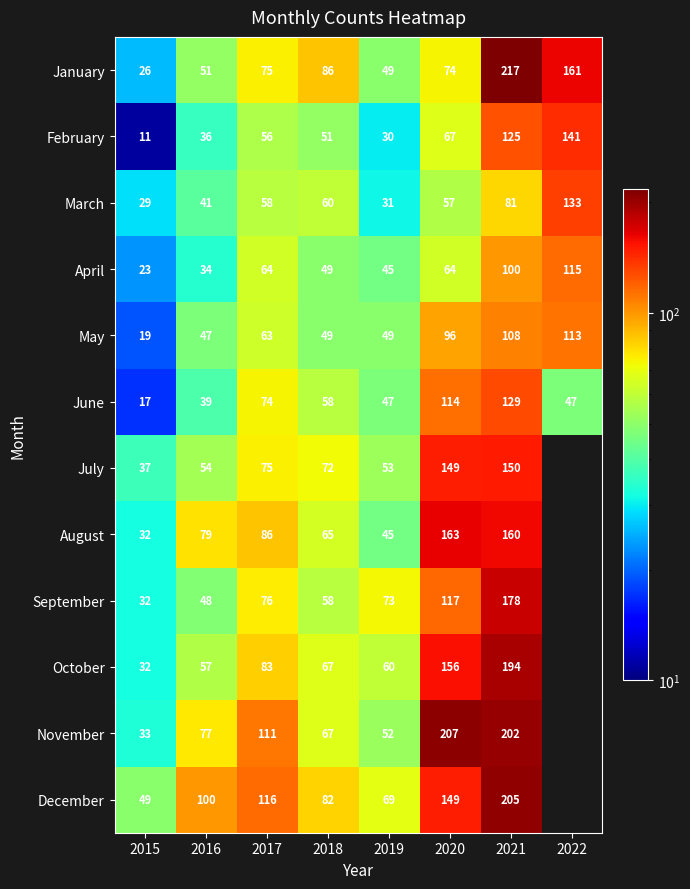

Which category has the highest value in the April series?

2022